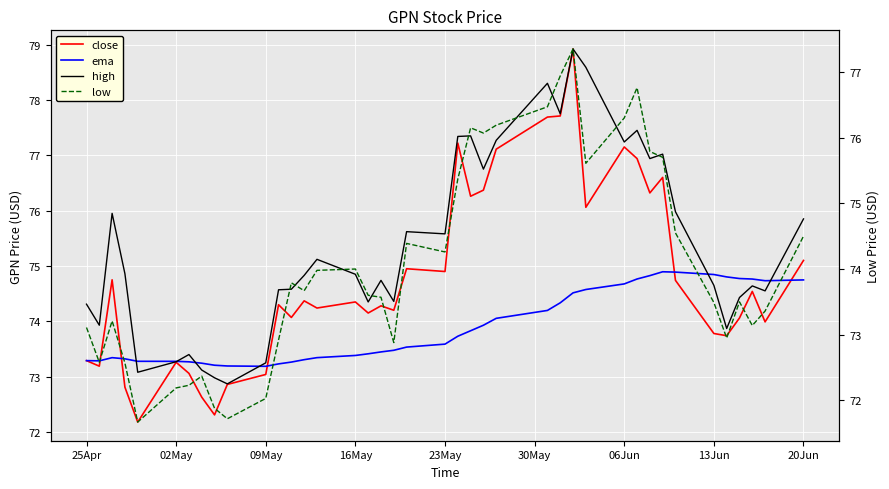

Count the number of categories in the chart.

40